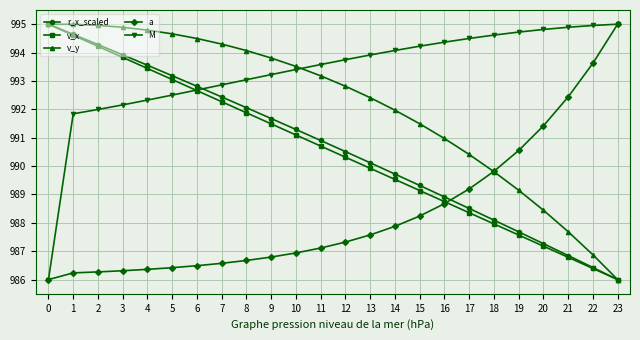

What is the average value of the r_x_scaled series?

990.6